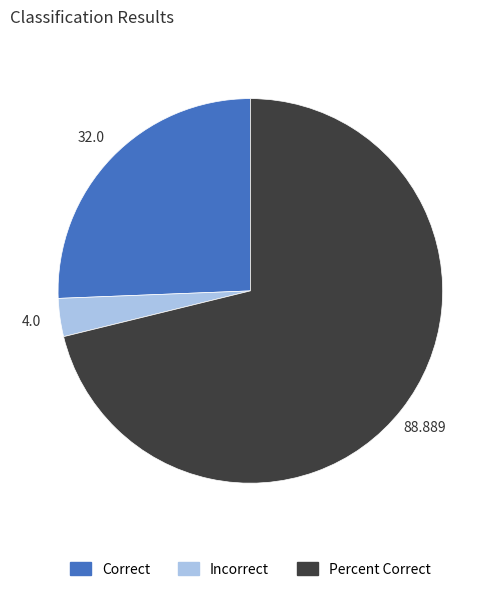

Combined, do Percent Correct and Incorrect account for over 50%?

Yes